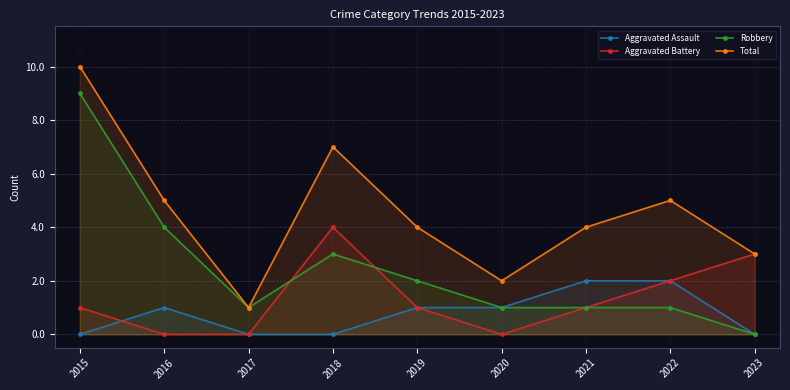

What is the lowest value of the Total series?

1